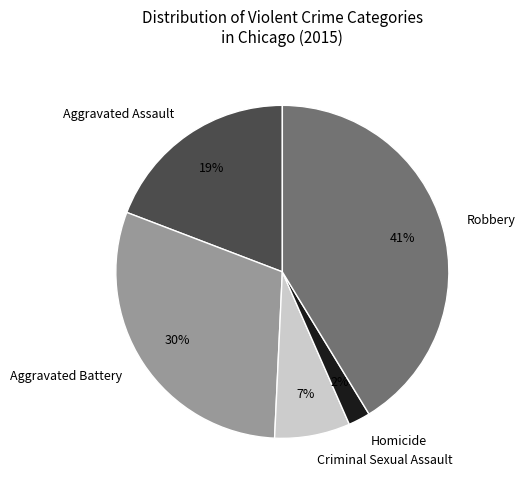

Between Aggravated Assault and Homicide, which is larger?

Aggravated Assault